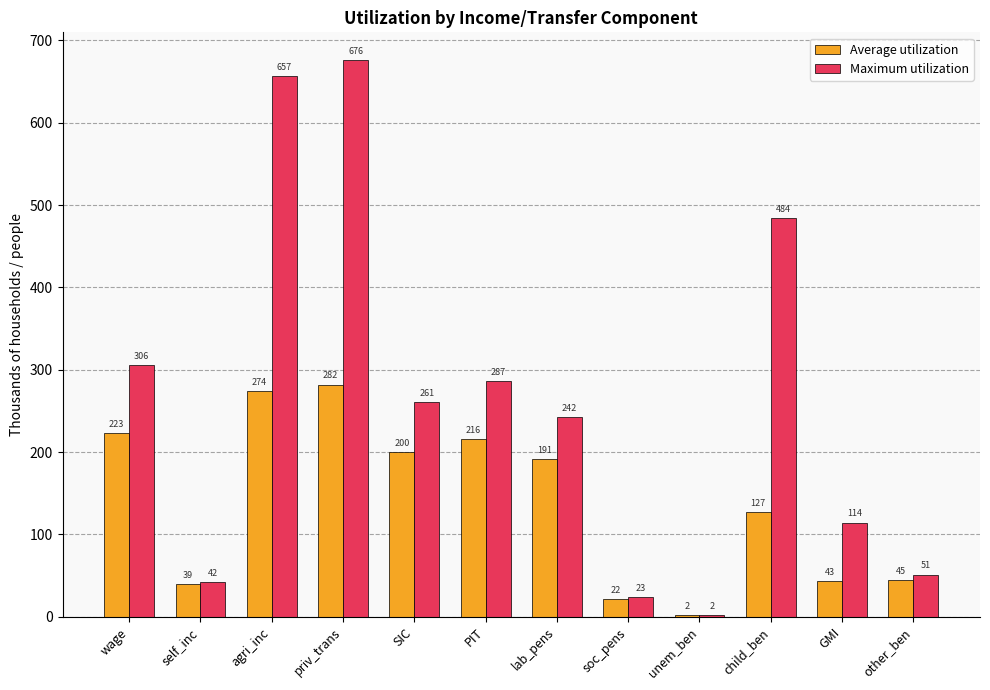

What is the sum of all Average utilization values?

1664.6